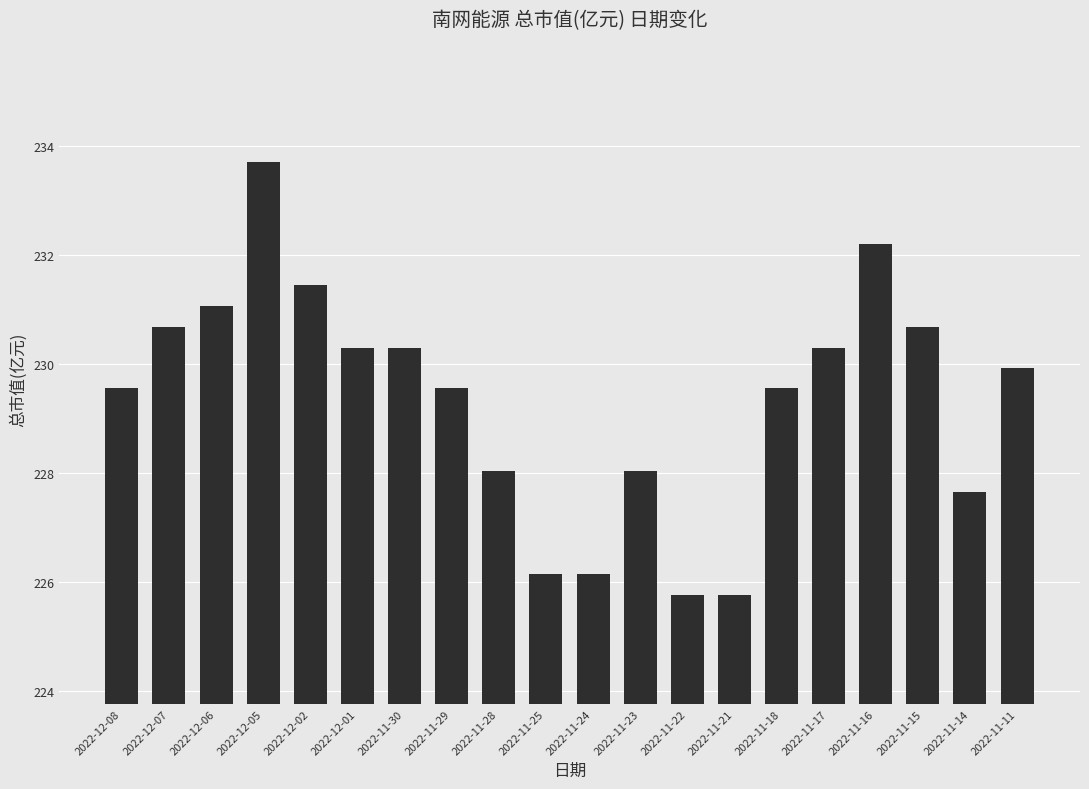

What is the label of the 10th bar from the left?

2022-11-25